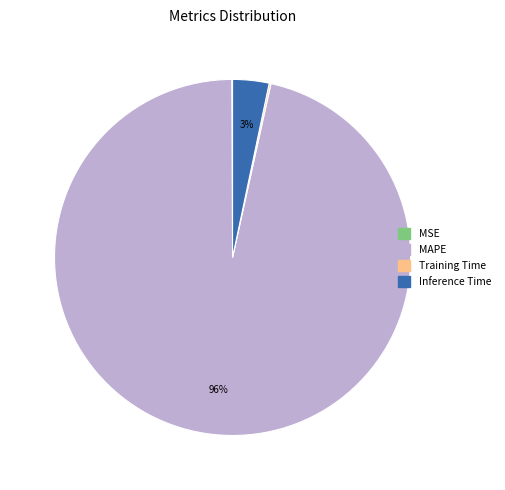

The Inference Time slice represents 16% of the pie. True or false?

False